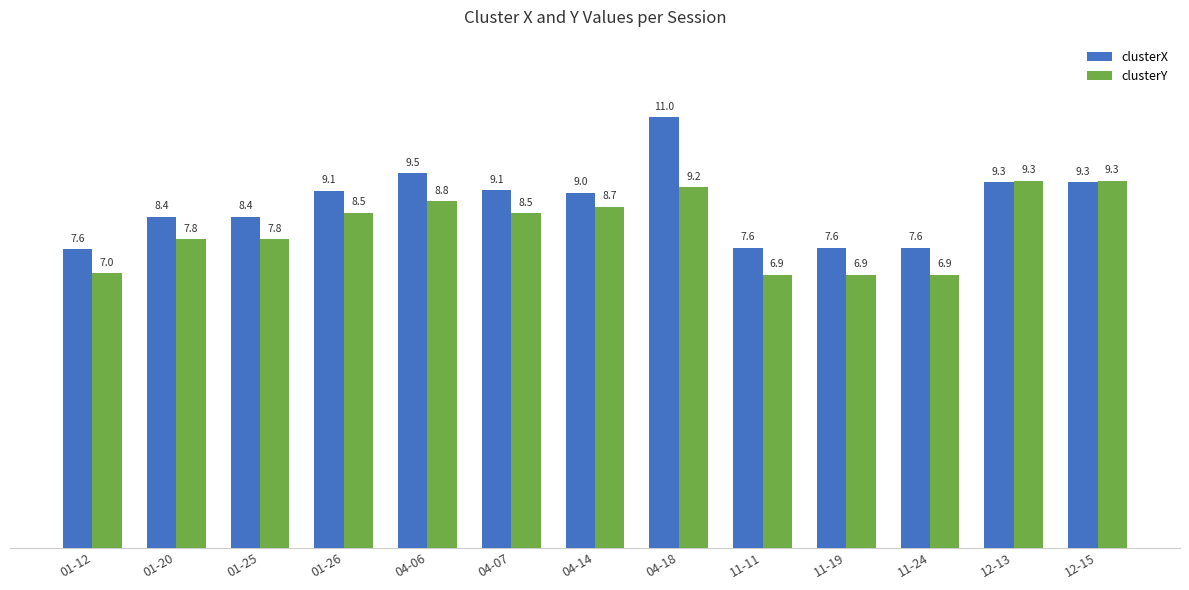

At which category is the sum across all series the highest?

04-18